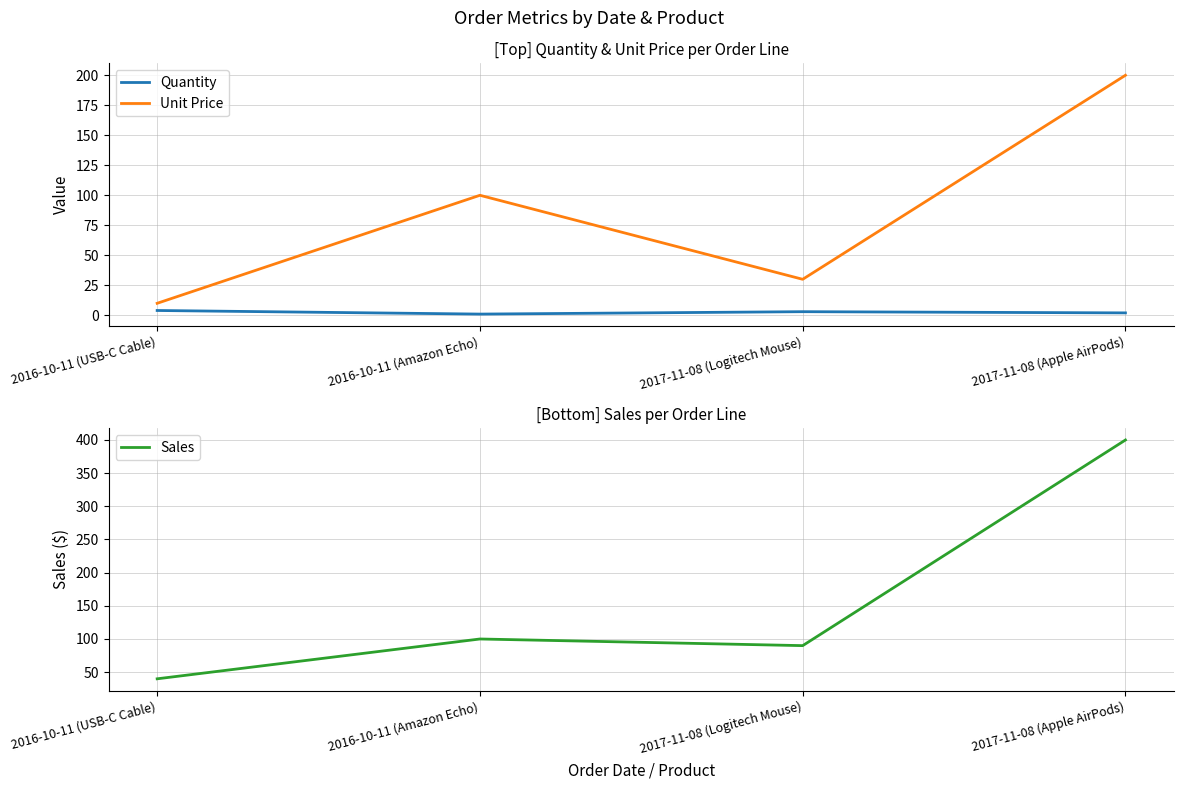

Between 2017-11-08 (Logitech Mouse) and 2017-11-08 (Apple AirPods), which series saw the biggest shift?

Sales